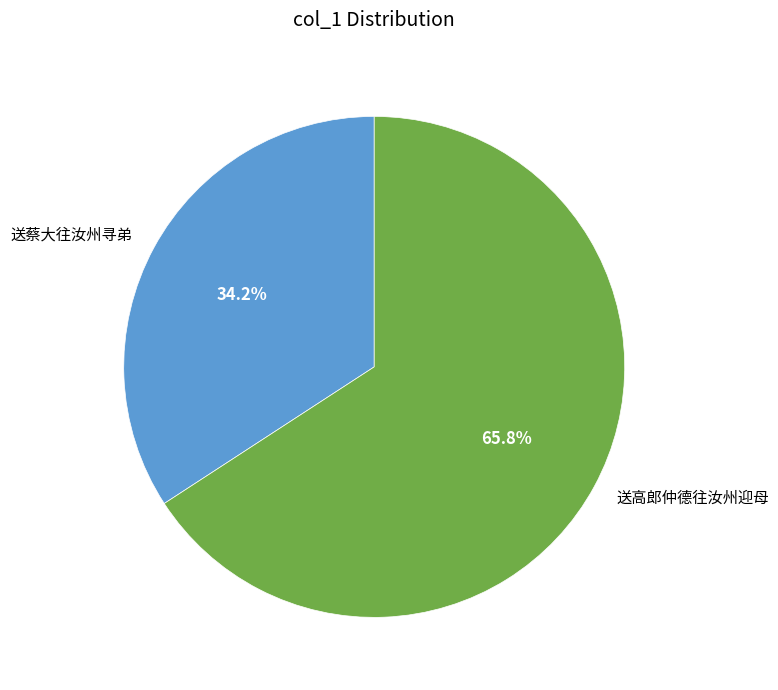

Which slice is the largest?

送高郎仲德往汝州迎母